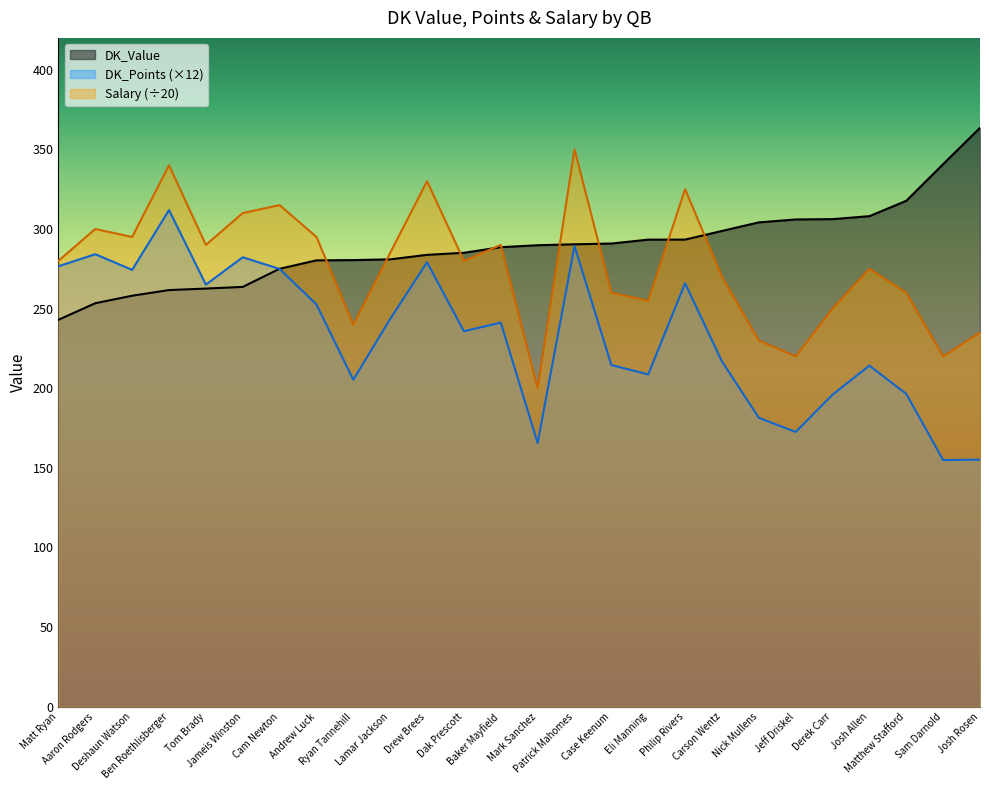

What is the maximum value shown in the chart?

363.5